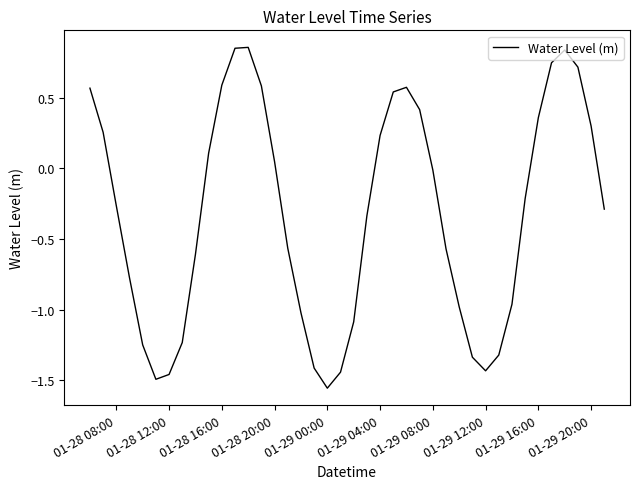

What is the difference between the maximum and minimum values?

2.4